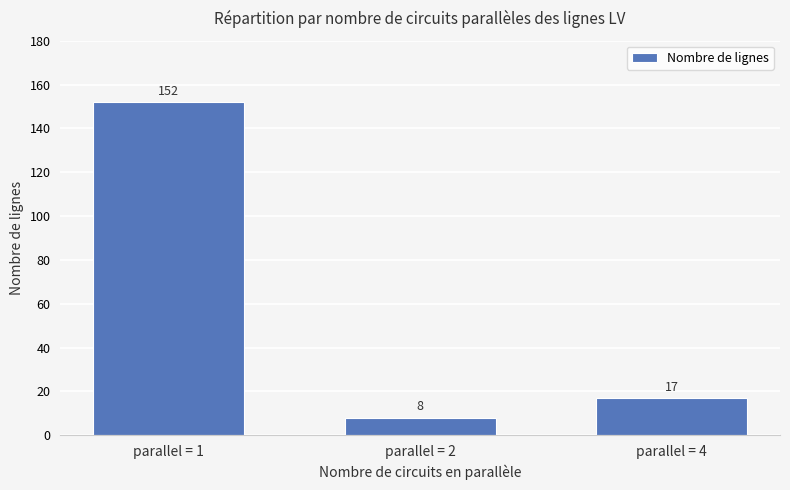

Where does the data first go above 17?

parallel = 1